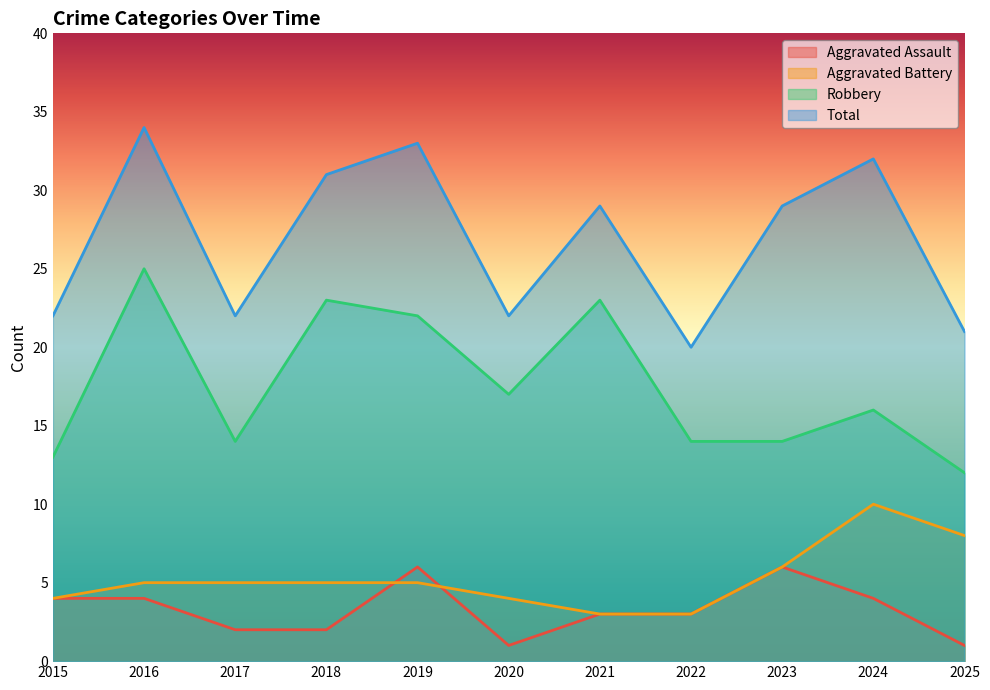

How many series are shown in this chart?

4